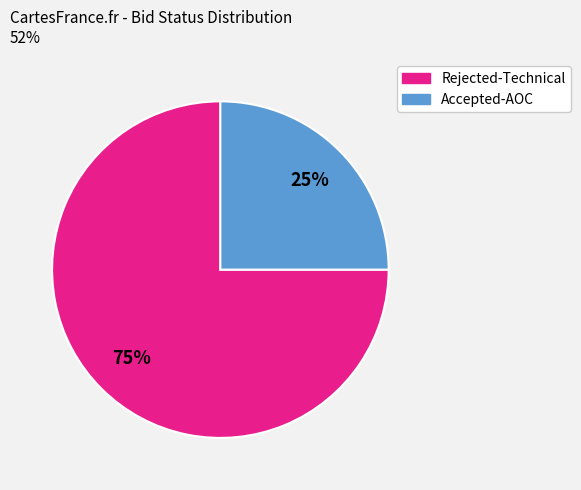

Is it true that Accepted-AOC is 38% of the pie?

False